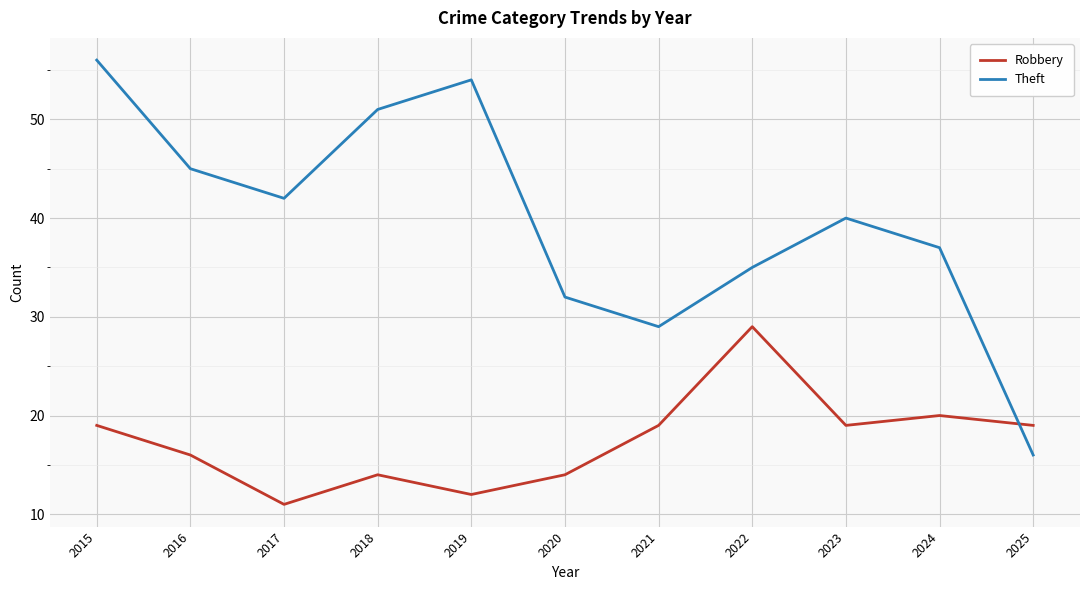

Where is the first local minimum for Theft?

2017